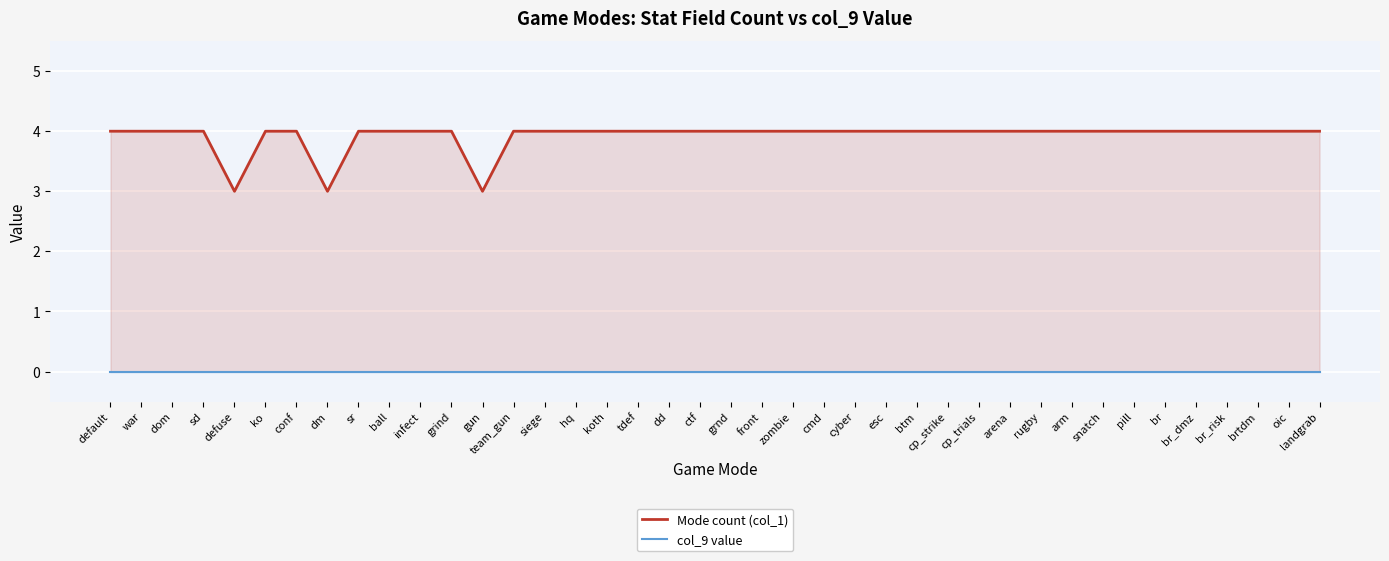

What is the label of the 28th point from the left?

cp_strike